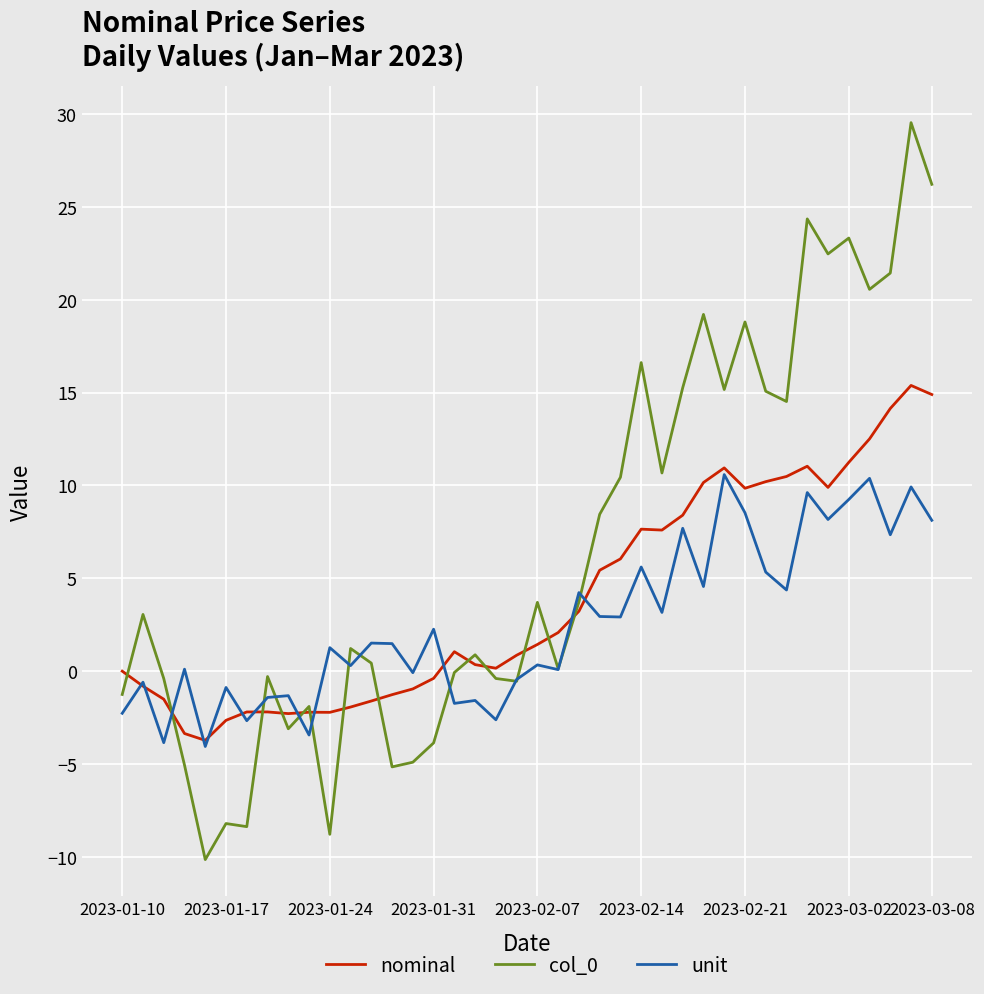

True or false: col_0 and nominal intersect in this chart.

True